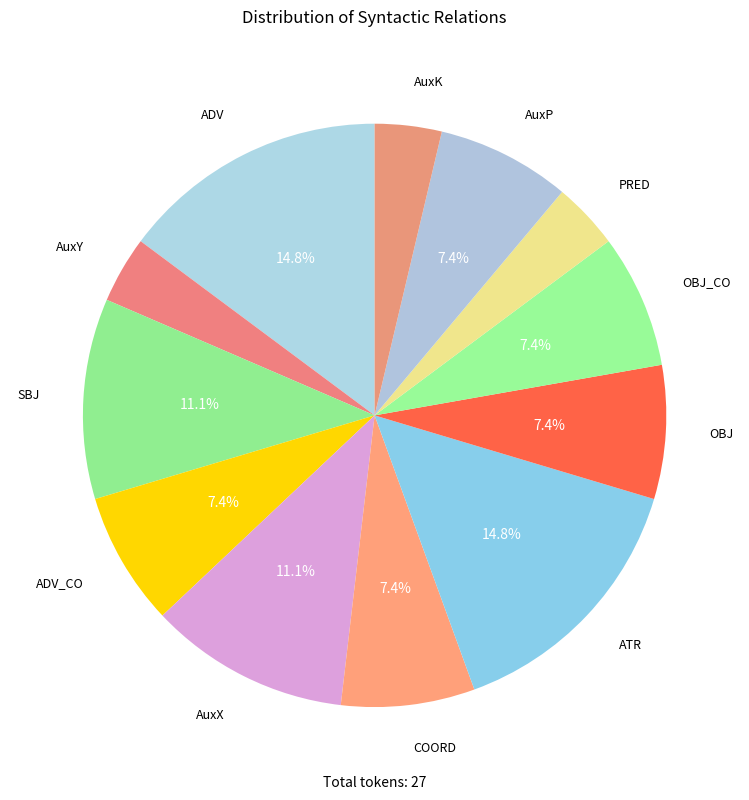

Count the number of slices in the pie.

12